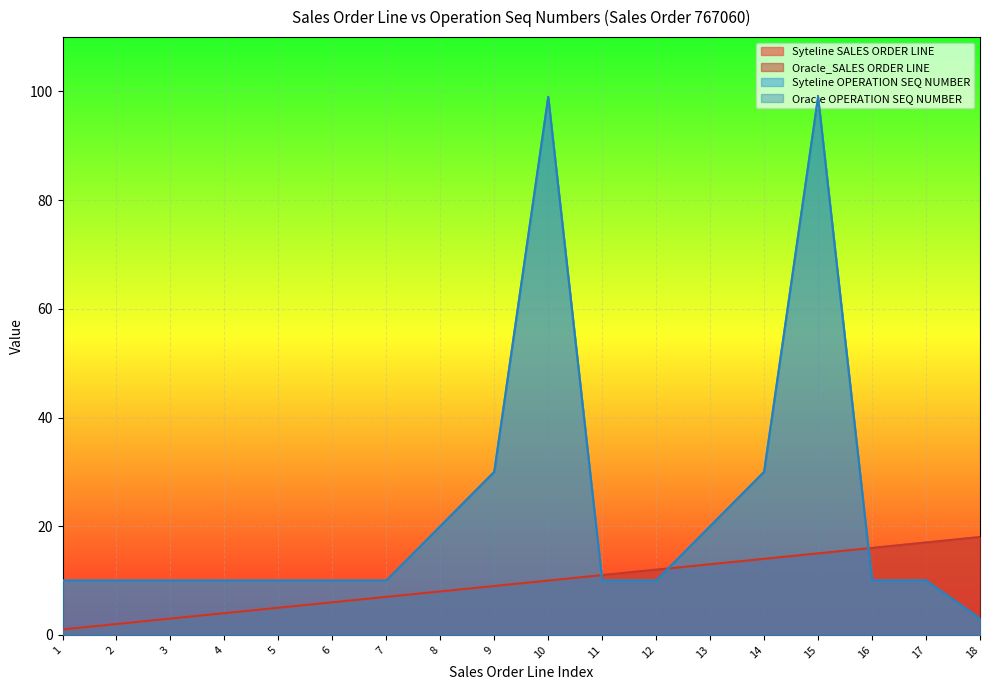

Which label corresponds to the smallest value in the chart?

1